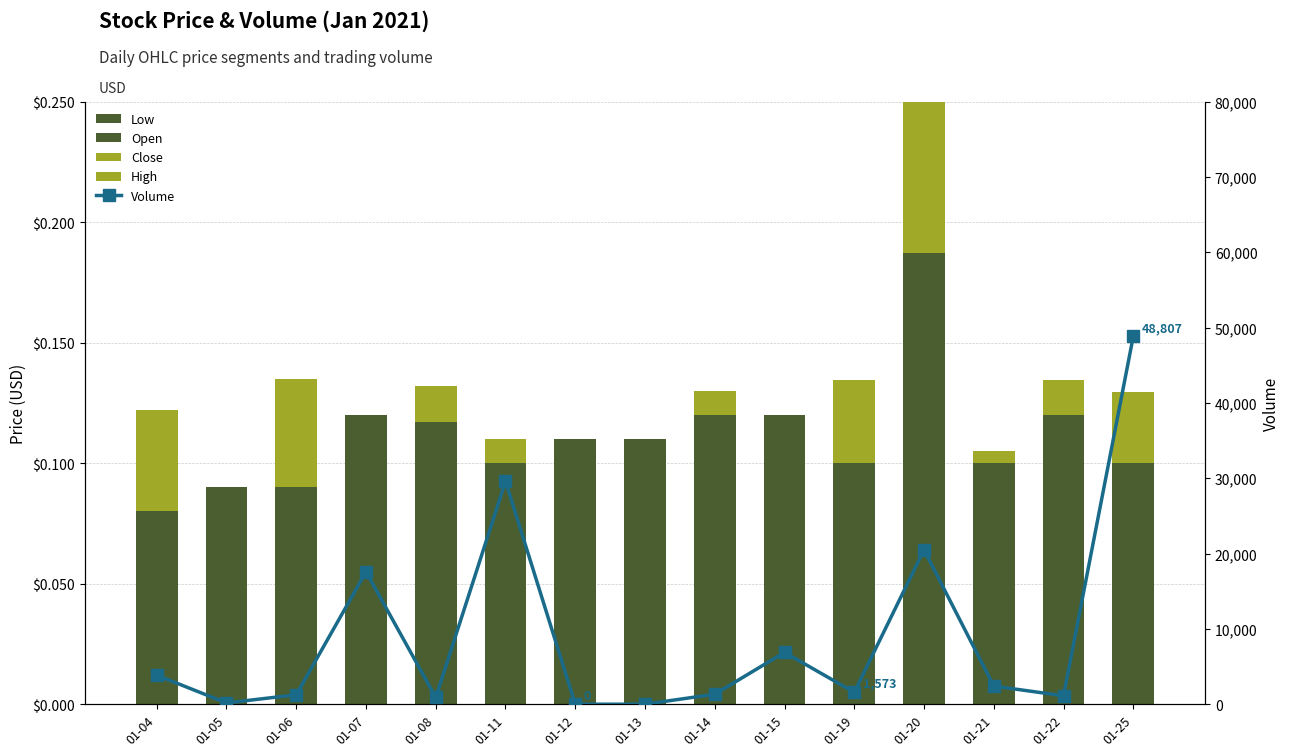

What is the maximum value for Open?

0.1